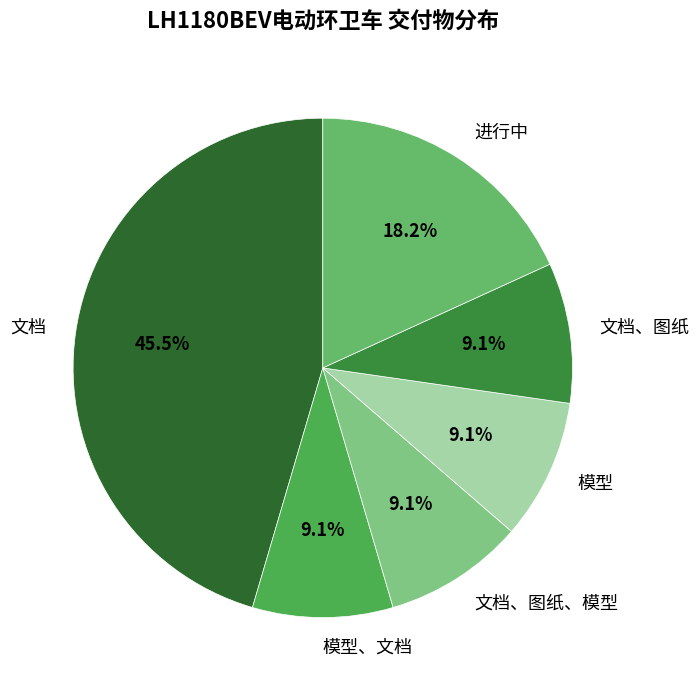

What is the largest slice in the pie chart?

文档